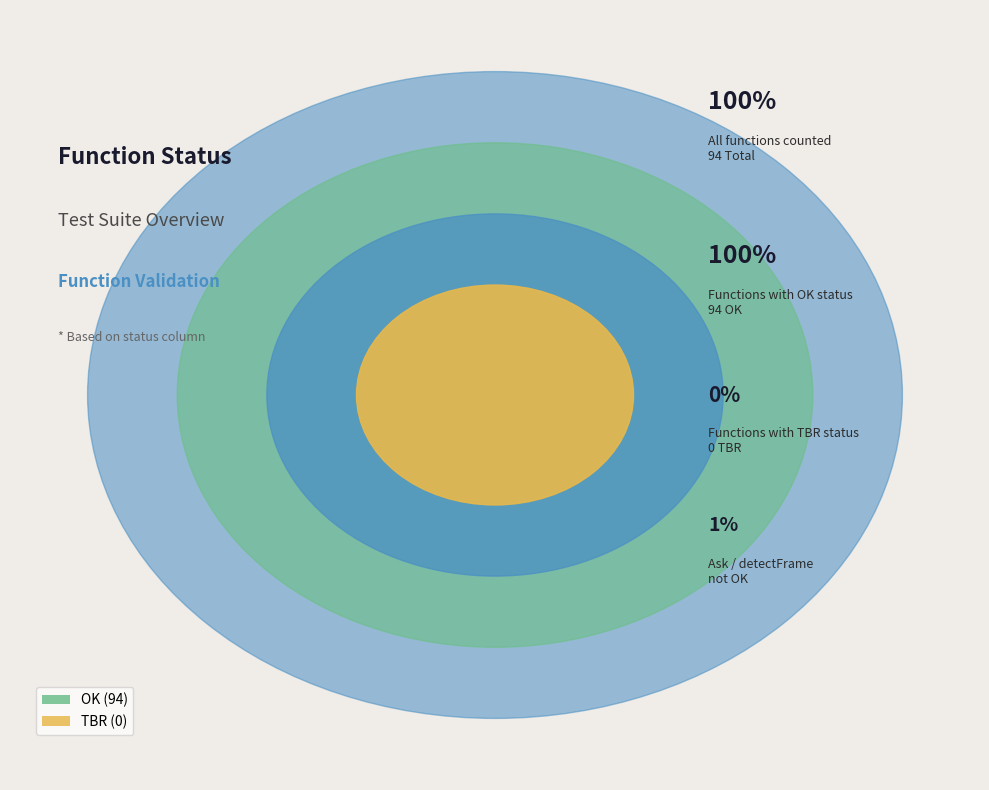

How many slices are in this pie chart?

2